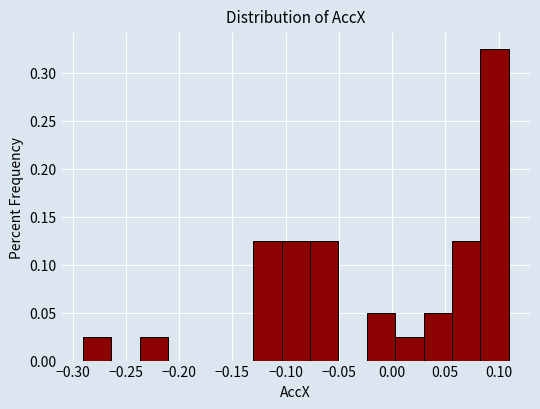

Reading left to right, transcribe this chart: for each bar, give the range it covers on the x-axis and its height. Neither the bar edges nor the heights are printed on the chart, so give them approximately, as read against the axes.

-0.290 to -0.265: 0.025
-0.265 to -0.235: 0
-0.235 to -0.210: 0.025
-0.210 to -0.185: 0
-0.185 to -0.155: 0
-0.155 to -0.130: 0
-0.130 to -0.105: 0.125
-0.105 to -0.075: 0.125
-0.075 to -0.050: 0.125
-0.050 to -0.025: 0
-0.025 to 0.005: 0.050
0.005 to 0.030: 0.025
0.030 to 0.055: 0.050
0.055 to 0.085: 0.125
0.085 to 0.110: 0.325